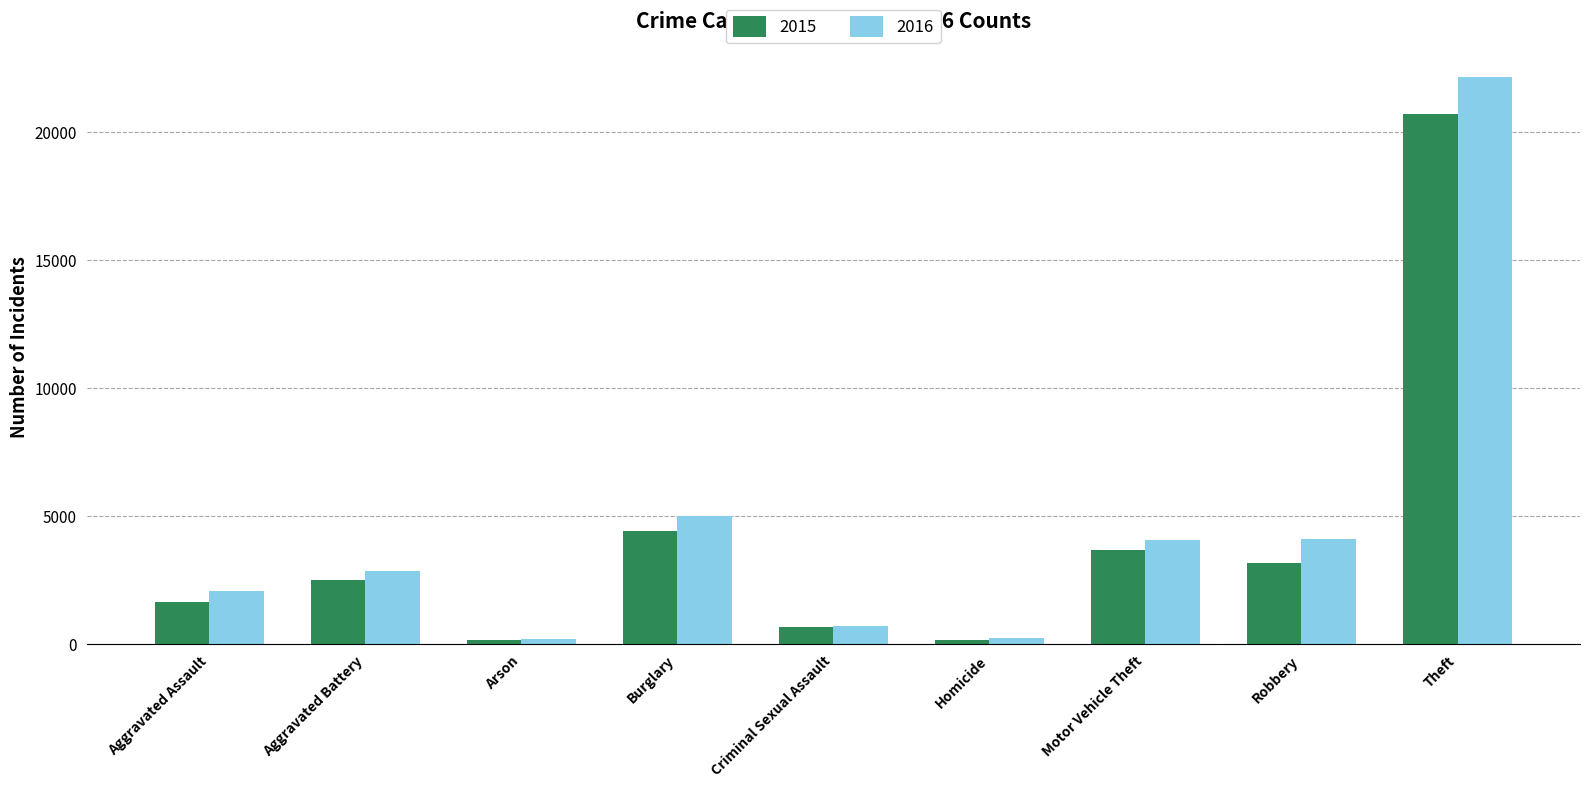

What is the sum of the 2016 values at Robbery and Aggravated Battery?

6972